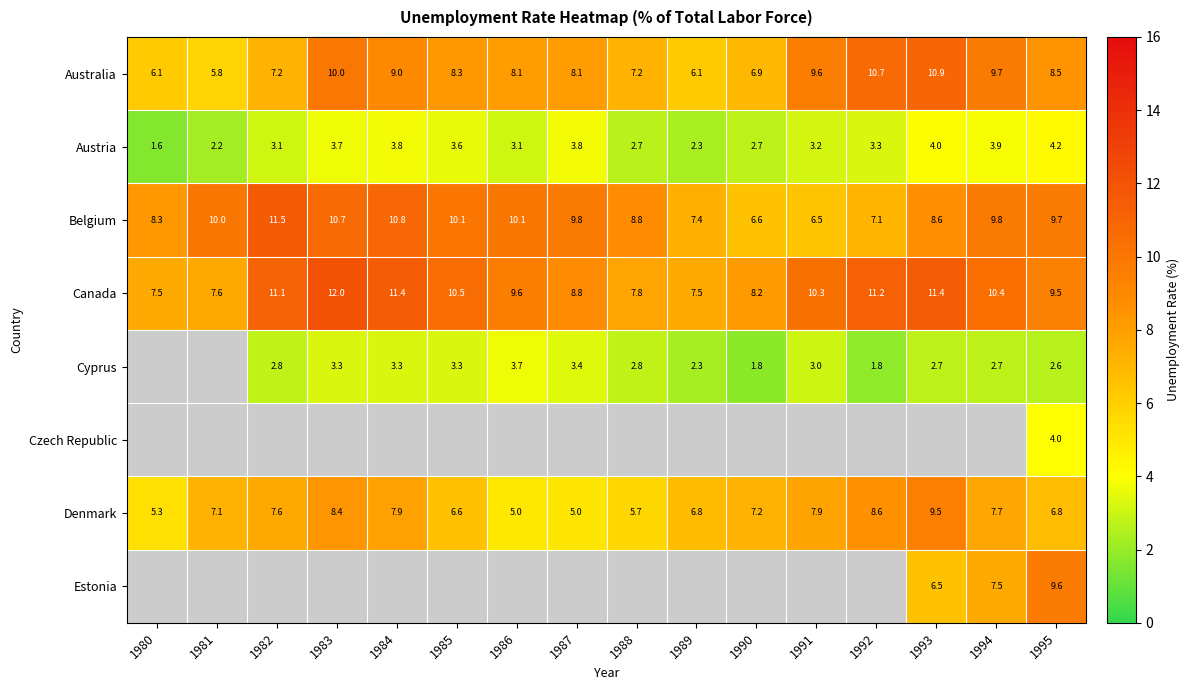

Is the value of Denmark at 1989 greater than the value of Cyprus at 1985?

Yes